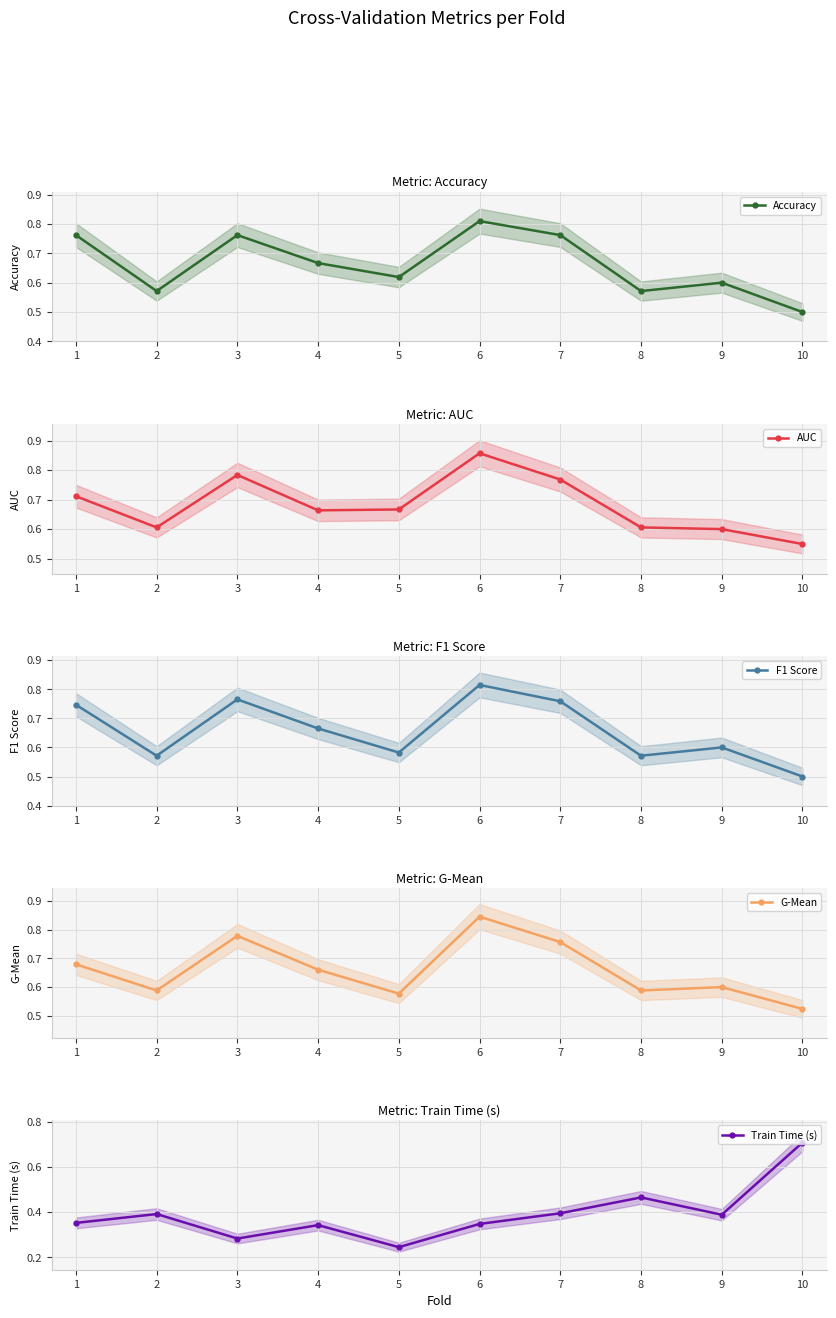

Count the Accuracy values in the range 0 to 1.

10